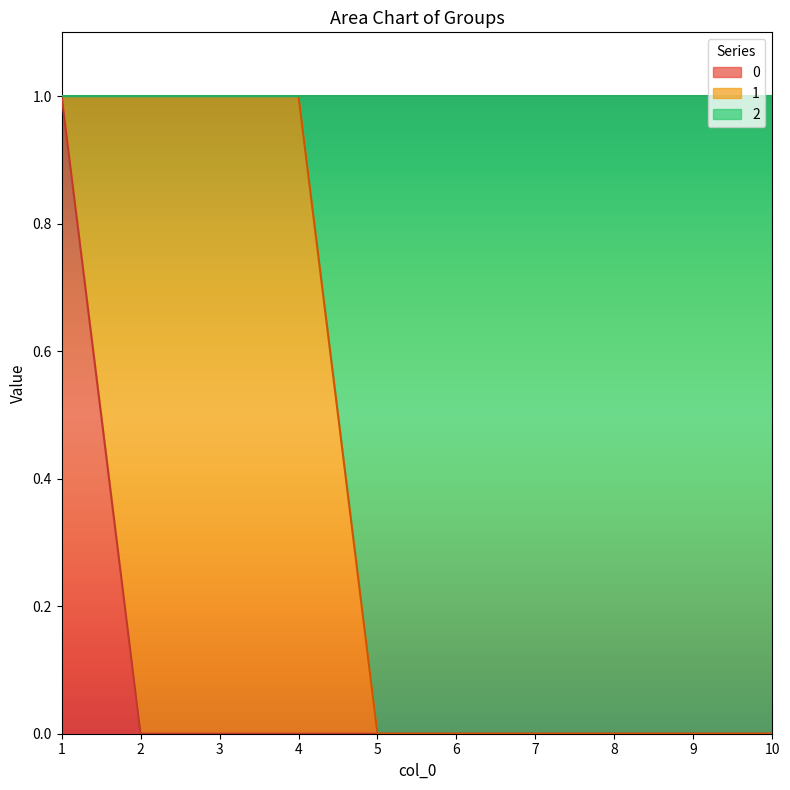

What is the difference between the maximum and minimum values in the 0 series?

1